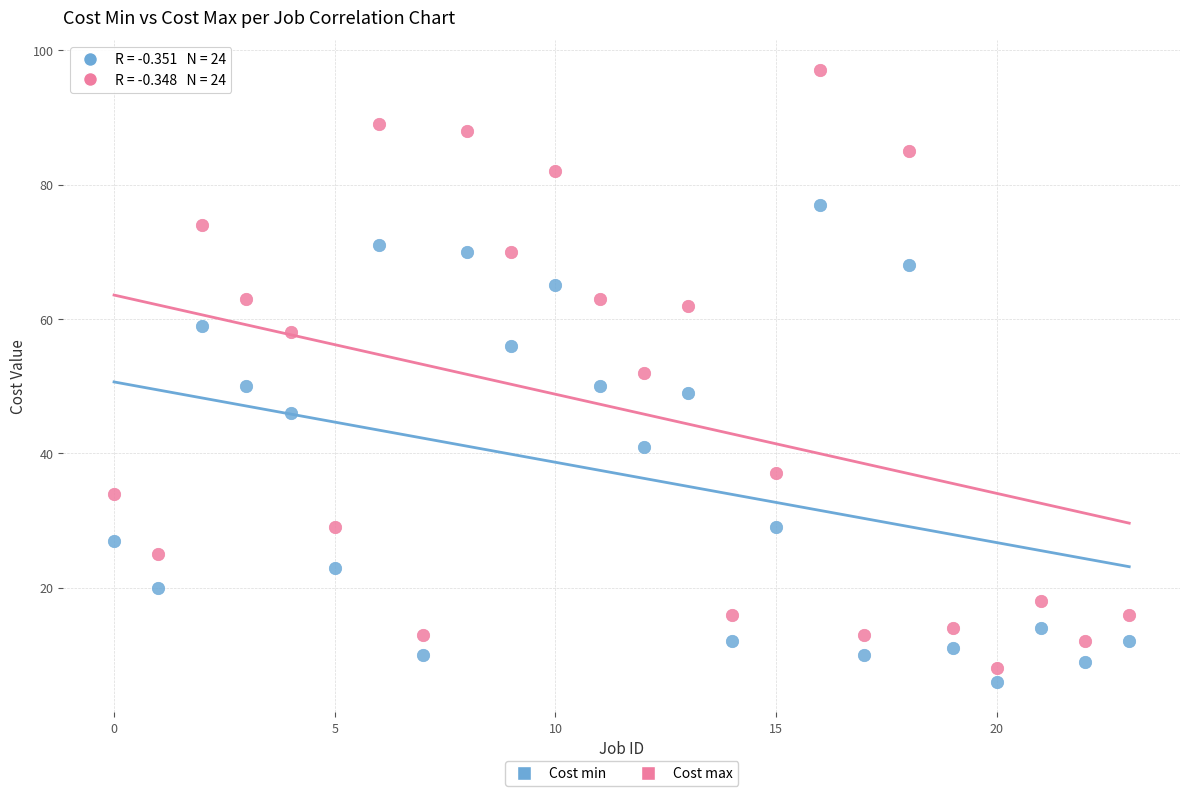

Across all data points, what is the range of Y values (max minus min)?

91